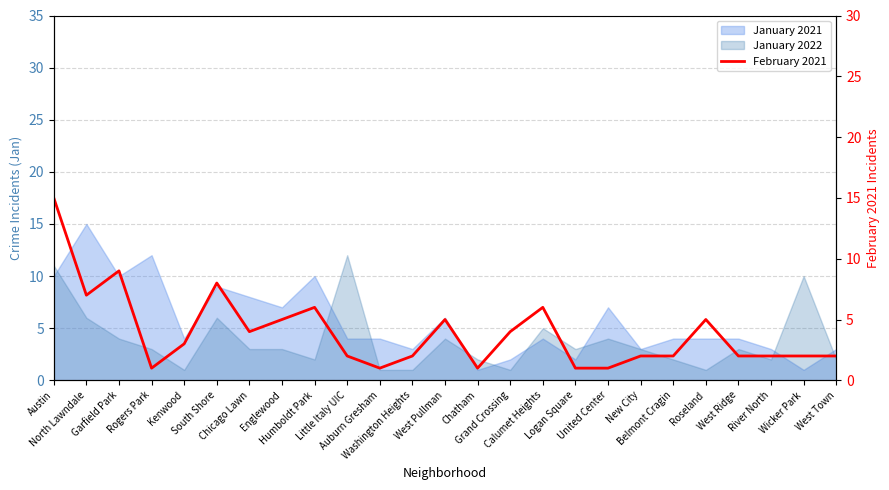

What is the maximum value shown in the chart?

15